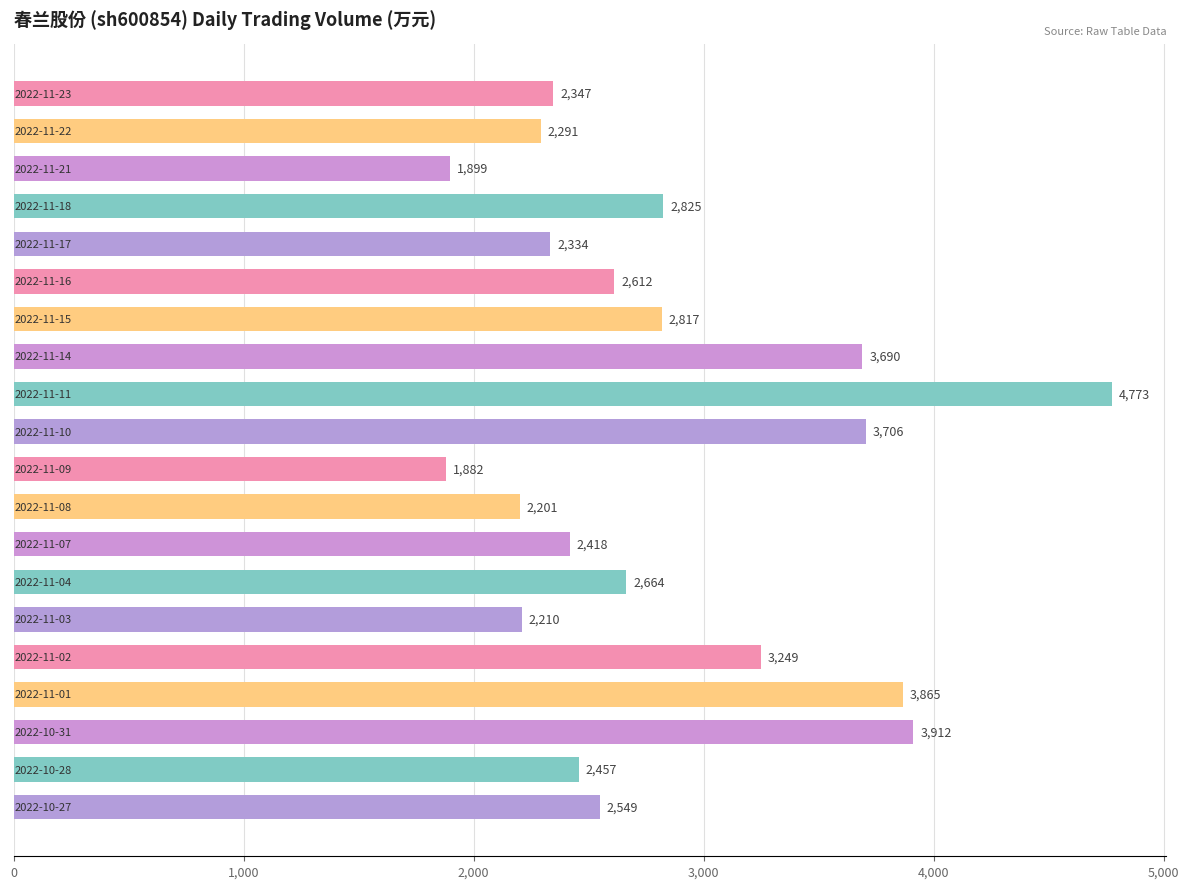

Reading bottom to top, transcribe all the data shown in this chart.

2549	2457	3912	3865	3249	2210	2664	2418	2201	1882	3706	4773	3690	2817	2612	2334	2825	1899	2291	2347